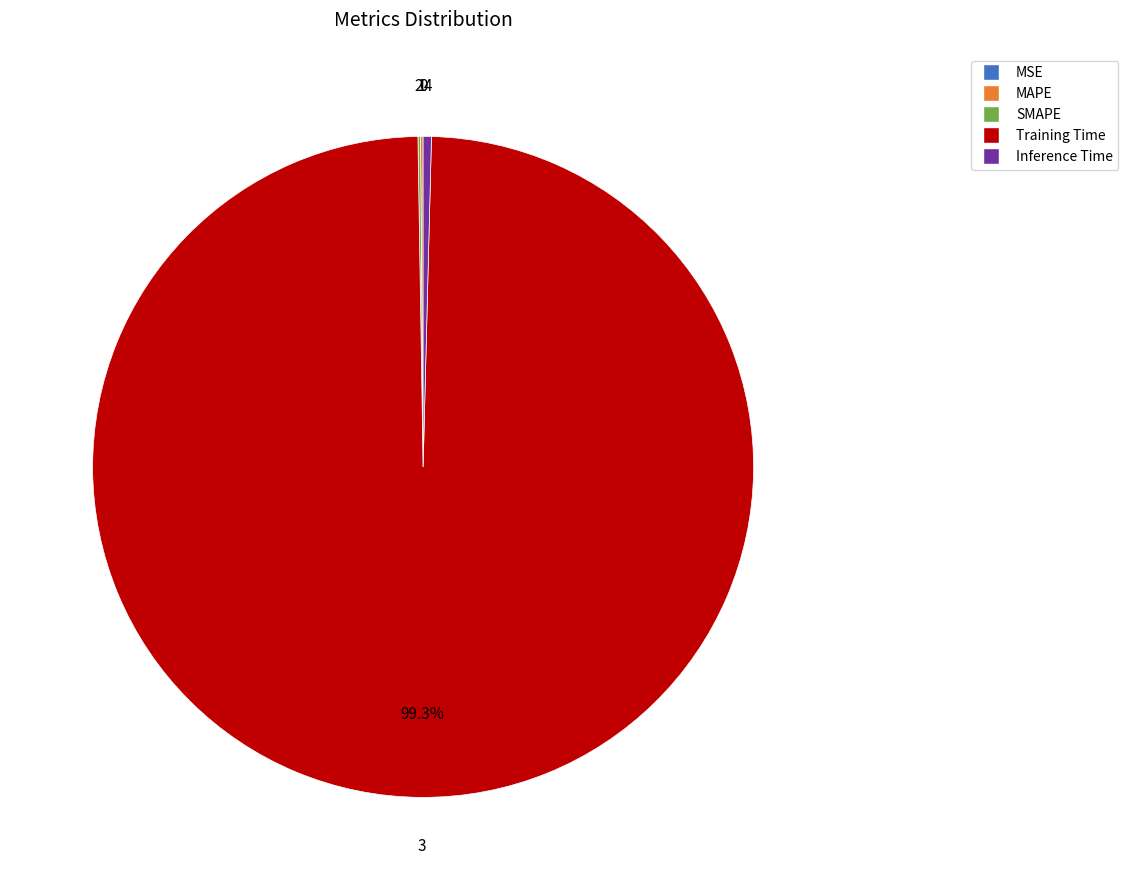

Combined, do Inference Time and Training Time account for over 50%?

Yes